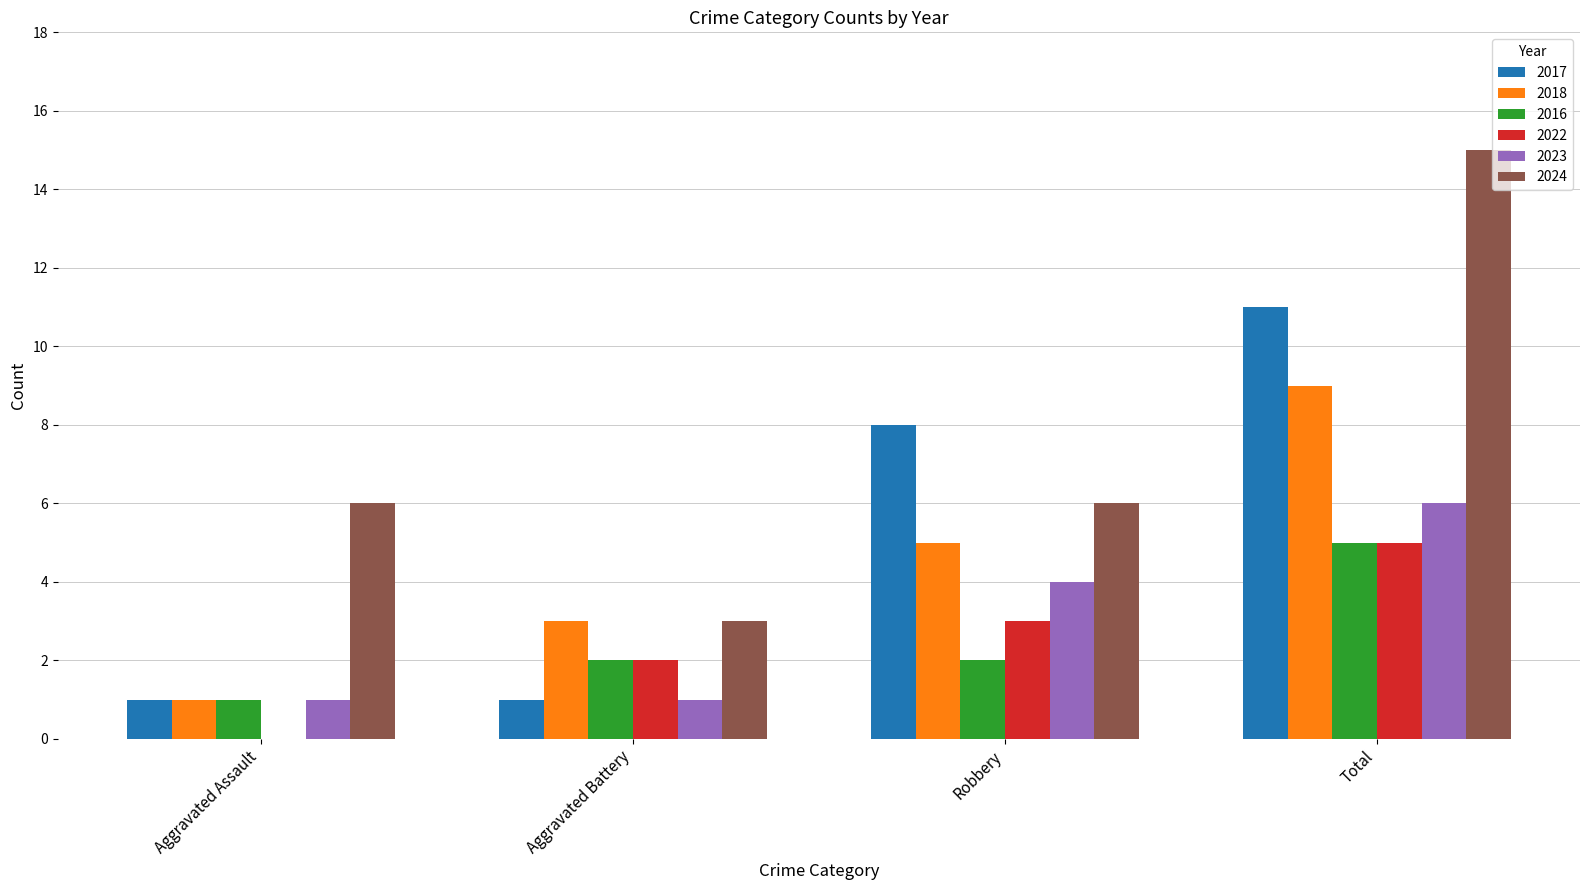

Reading left to right, what are all the values shown in this chart?

2017: 1	1	8	11
2018: 1	3	5	9
2016: 1	2	2	5
2022: 0	2	3	5
2023: 1	1	4	6
2024: 6	3	6	15